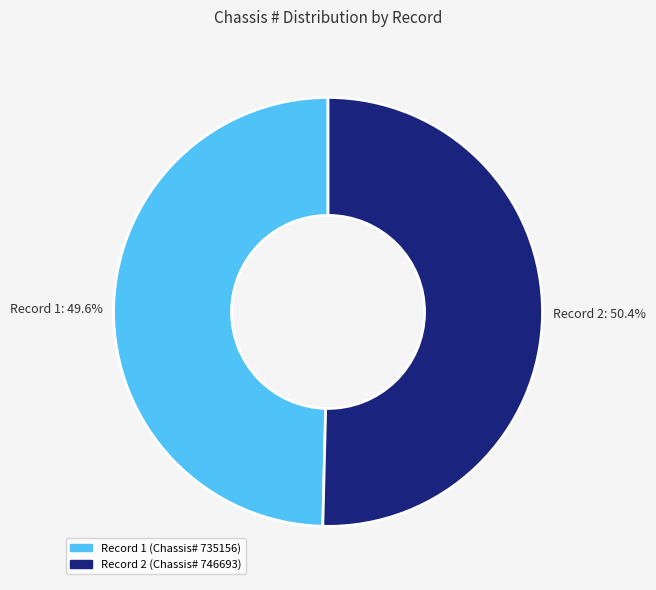

Rank the categories by value from lowest to highest.

Record 1, Record 2